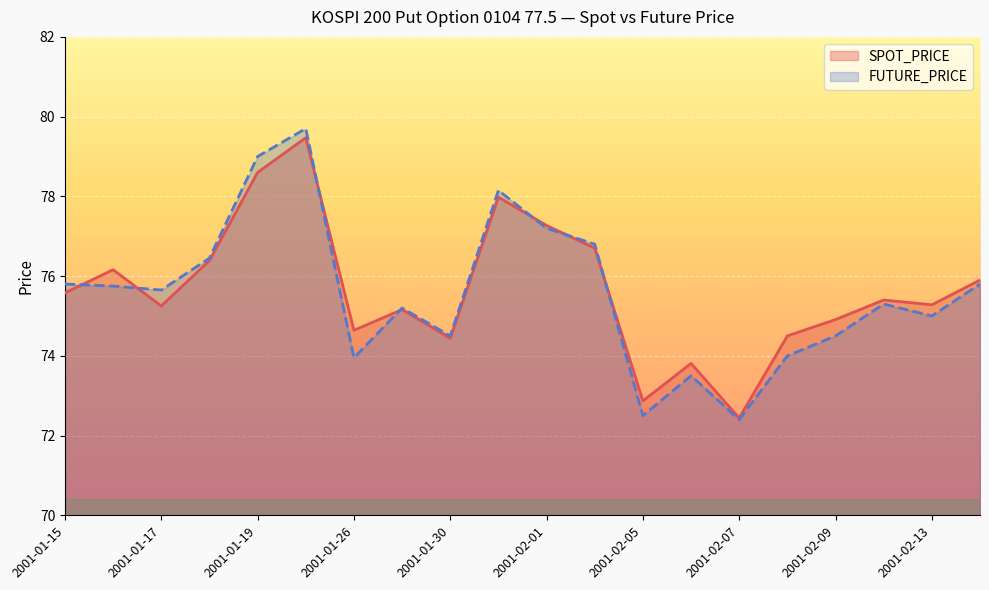

Rank the series by their maximum value, from highest to lowest.

FUTURE_PRICE, SPOT_PRICE